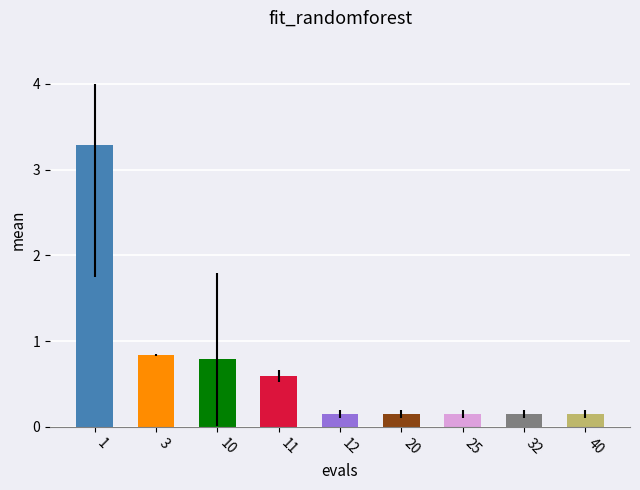

Which category has the highest value in the mean series?

1